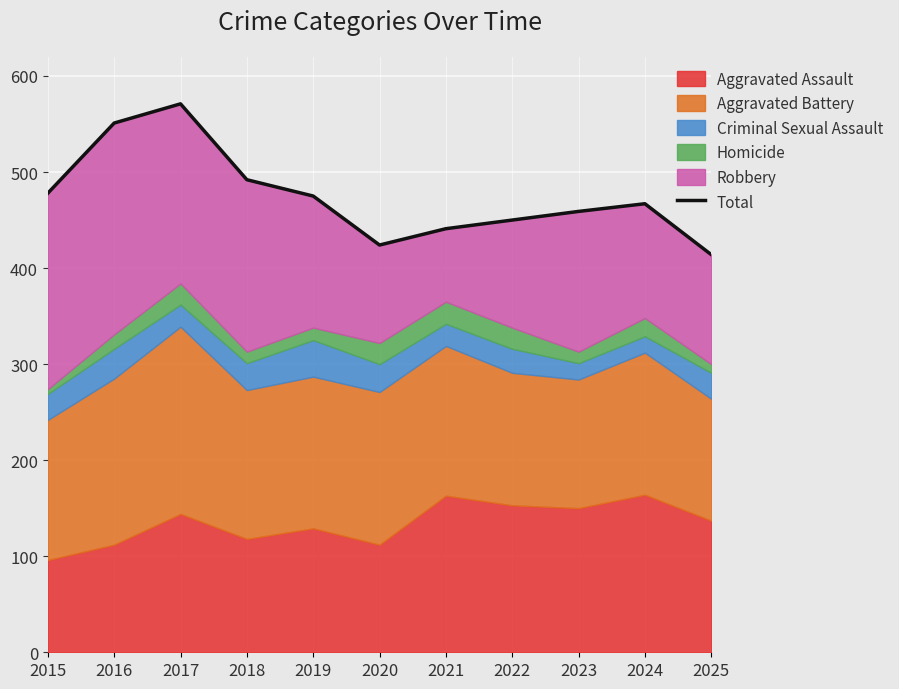

List the labels in order of value, smallest first.

2025, 2020, 2021, 2022, 2023, 2024, 2019, 2015, 2018, 2016, 2017